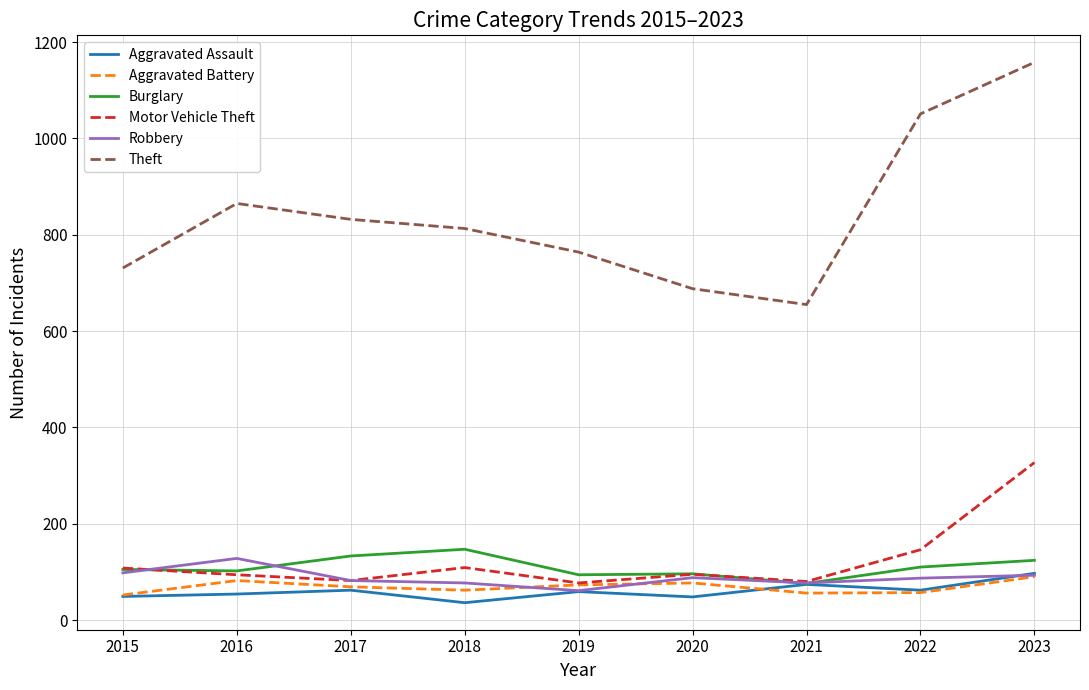

At which category is the sum across all series the highest?

2023